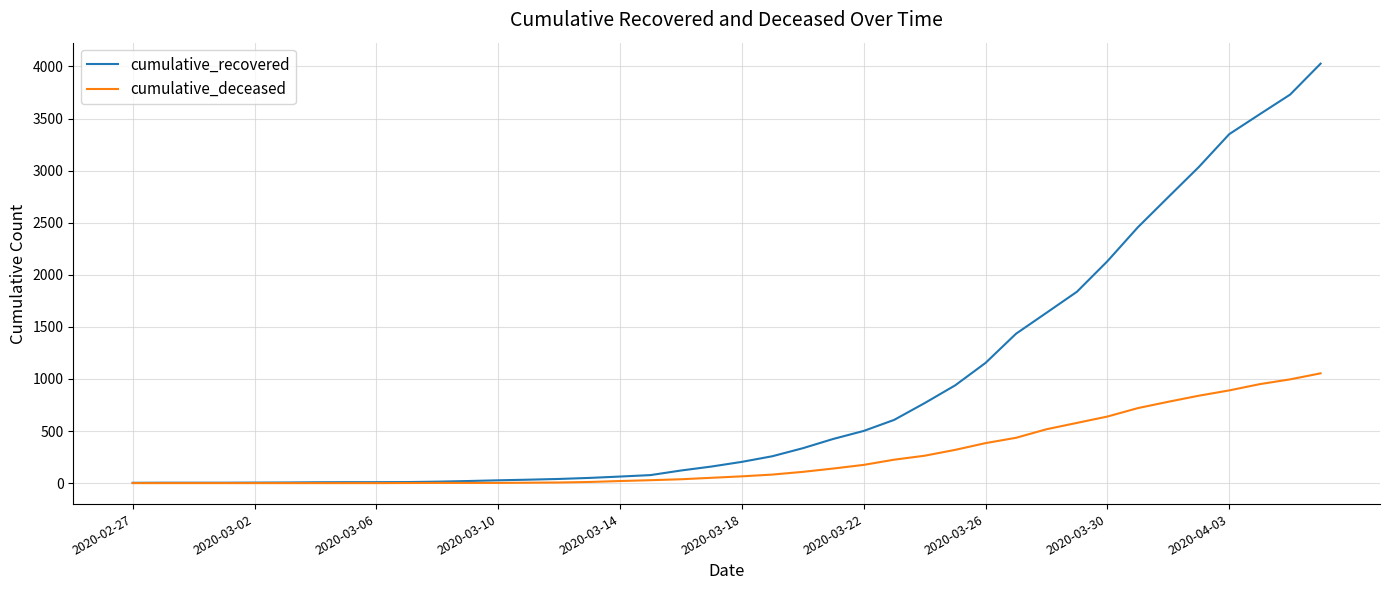

What is the greatest value displayed?

4027